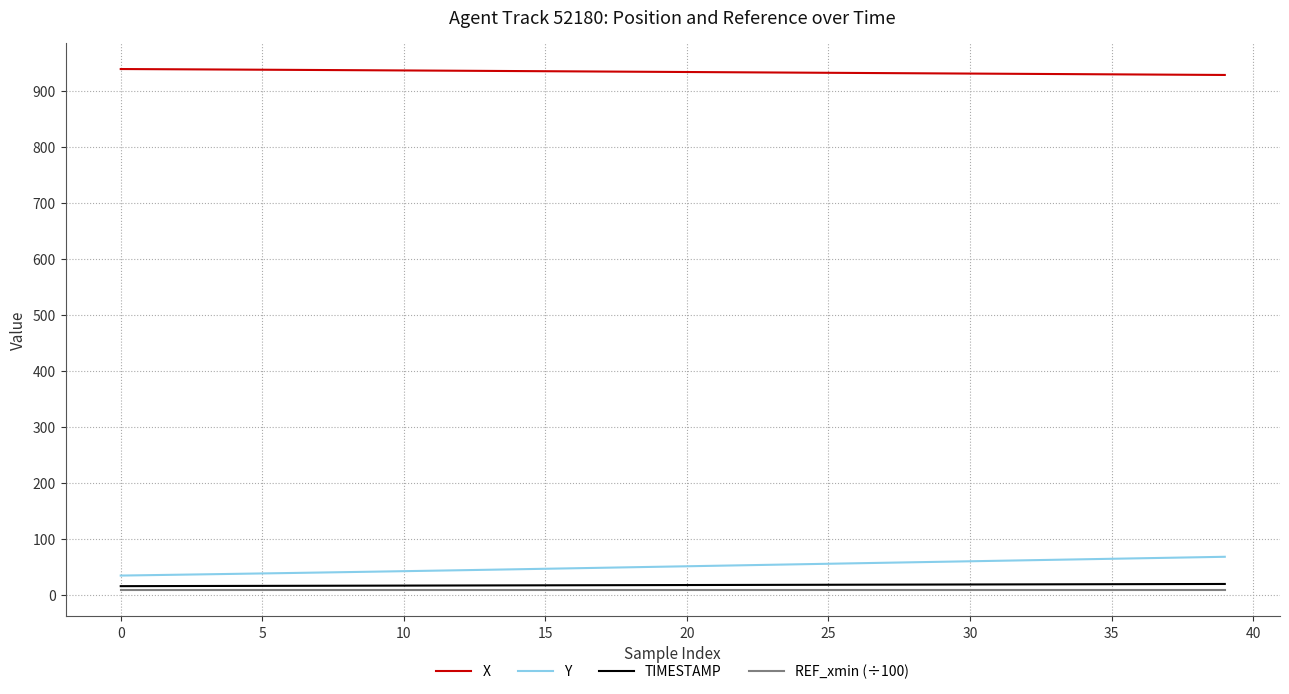

True or false: REF_xmin (÷100) and X intersect in this chart.

False